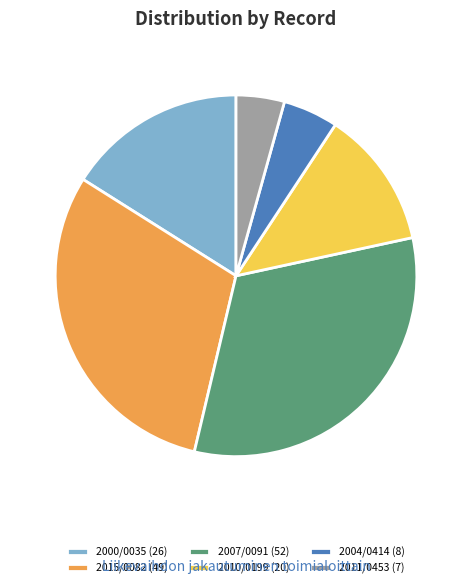

Is it true that 2011/0453 is 11% of the pie?

False